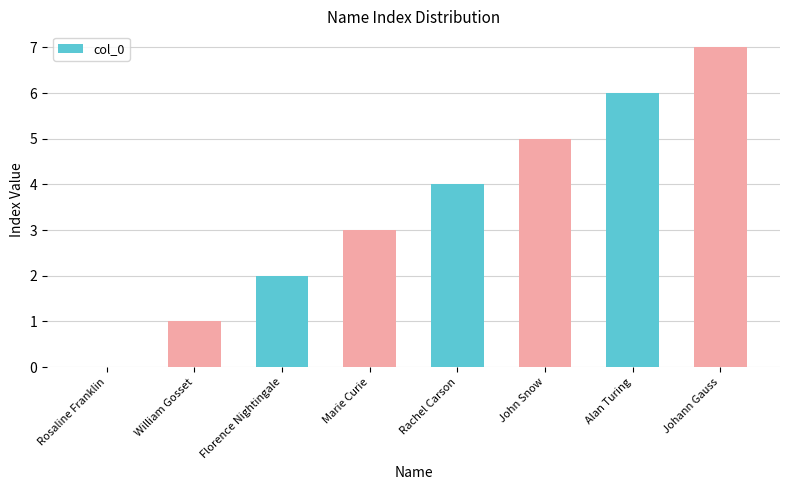

Reading left to right, transcribe all the data shown in this chart.

Rosaline Franklin=0	William Gosset=1	Florence Nightingale=2	Marie Curie=3	Rachel Carson=4	John Snow=5	Alan Turing=6	Johann Gauss=7